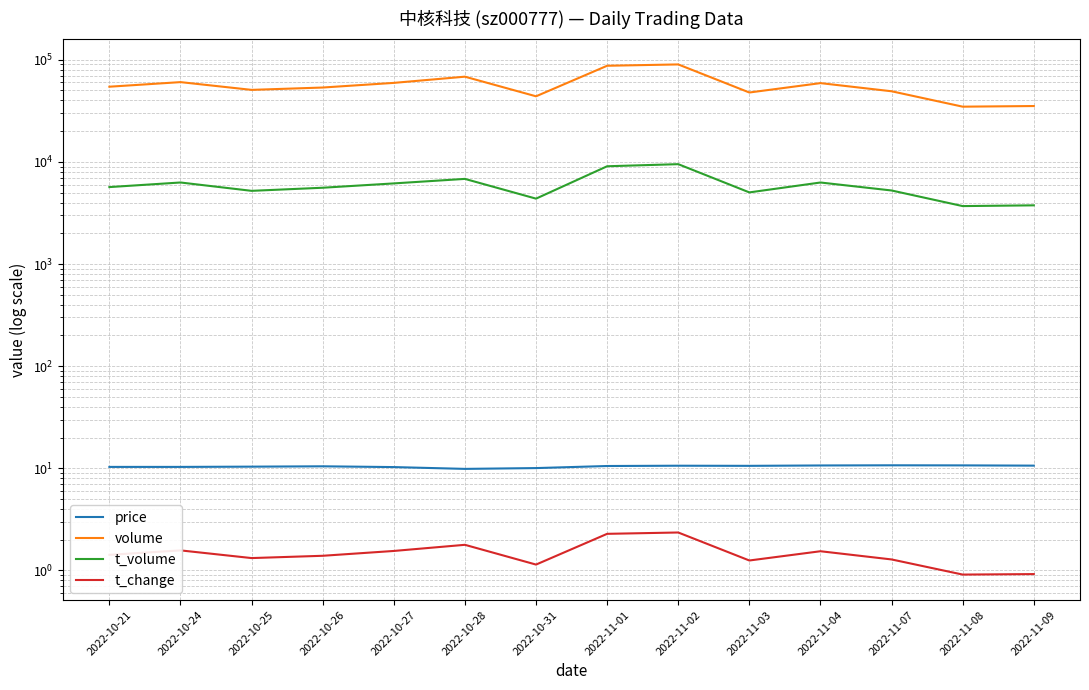

What is the average value of the price series?

10.4